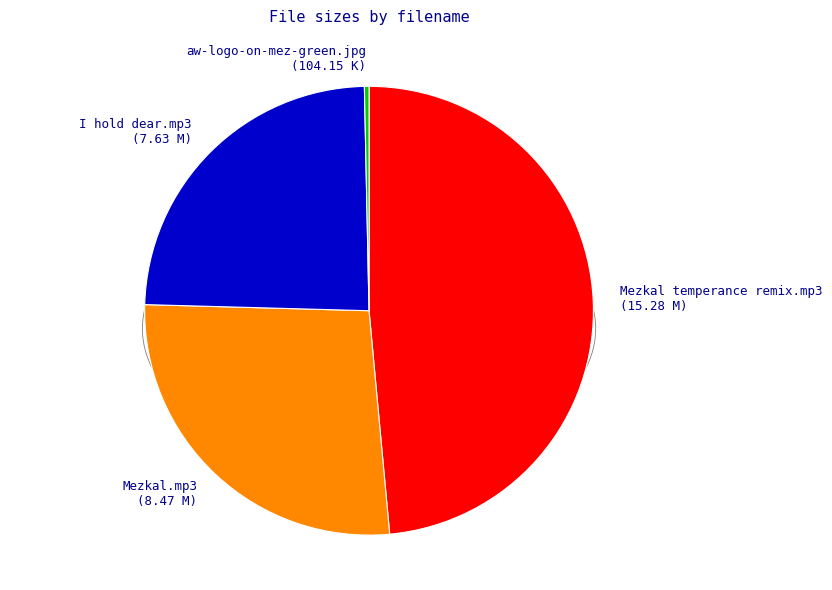

Rank the categories by value from lowest to highest.

aw-logo-on-mez-green.jpg, I hold dear.mp3, Mezkal.mp3, Mezkal temperance remix.mp3